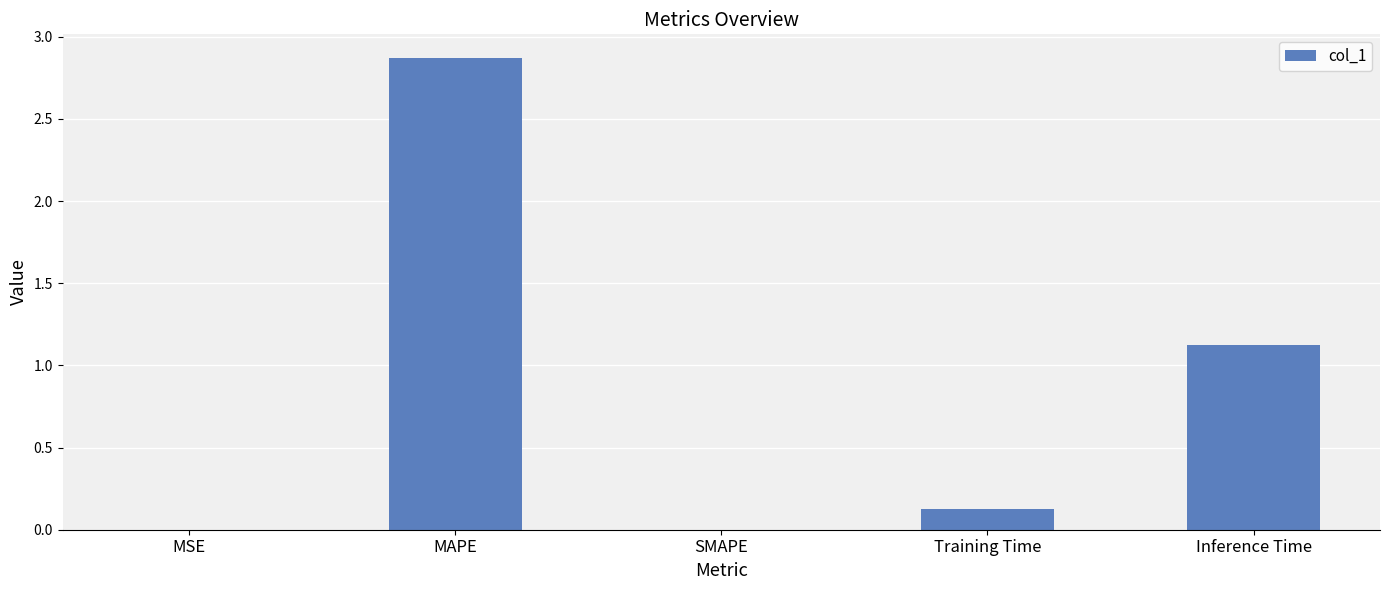

What is the change in value from MAPE to Training Time?

-2.7